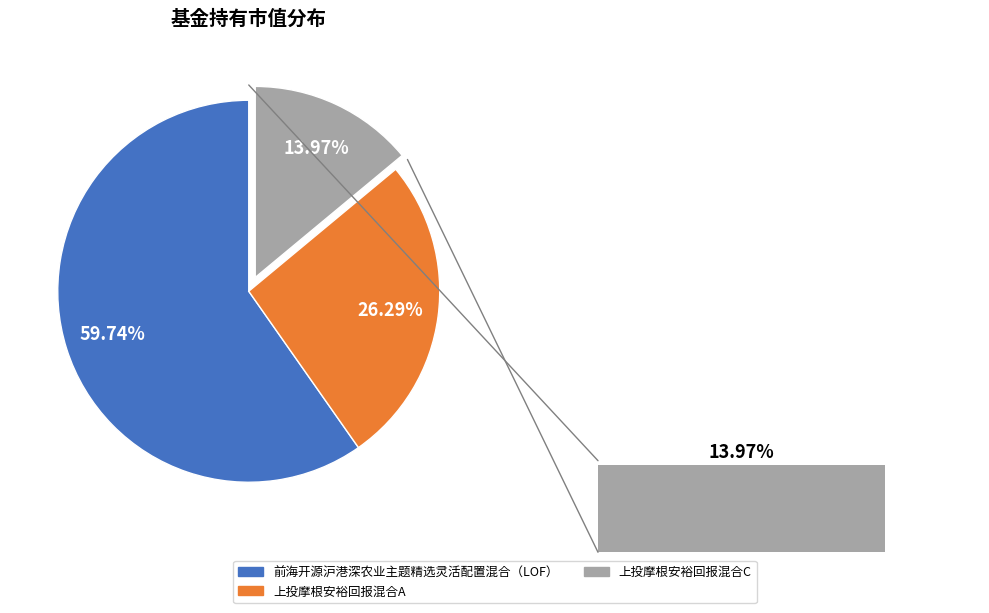

Which slice represents more than half of the pie?

前海开源沪港深农业主题精选灵活配置混合（LOF）